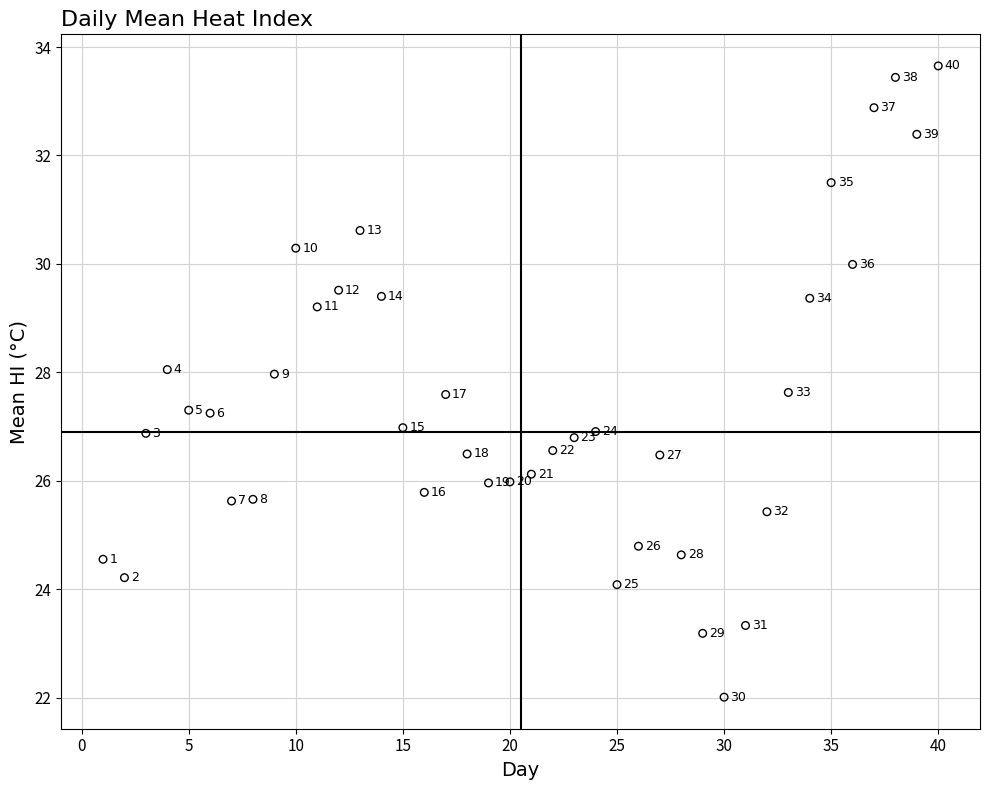

What is the range of Y values (max minus min)?

11.6